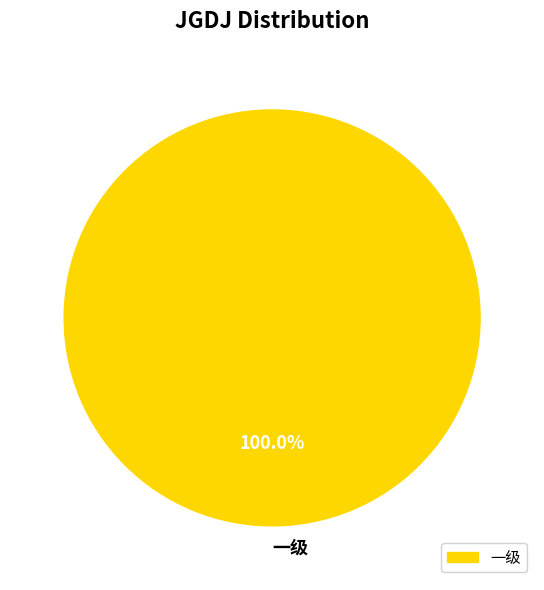

How many slices are in this pie chart?

1